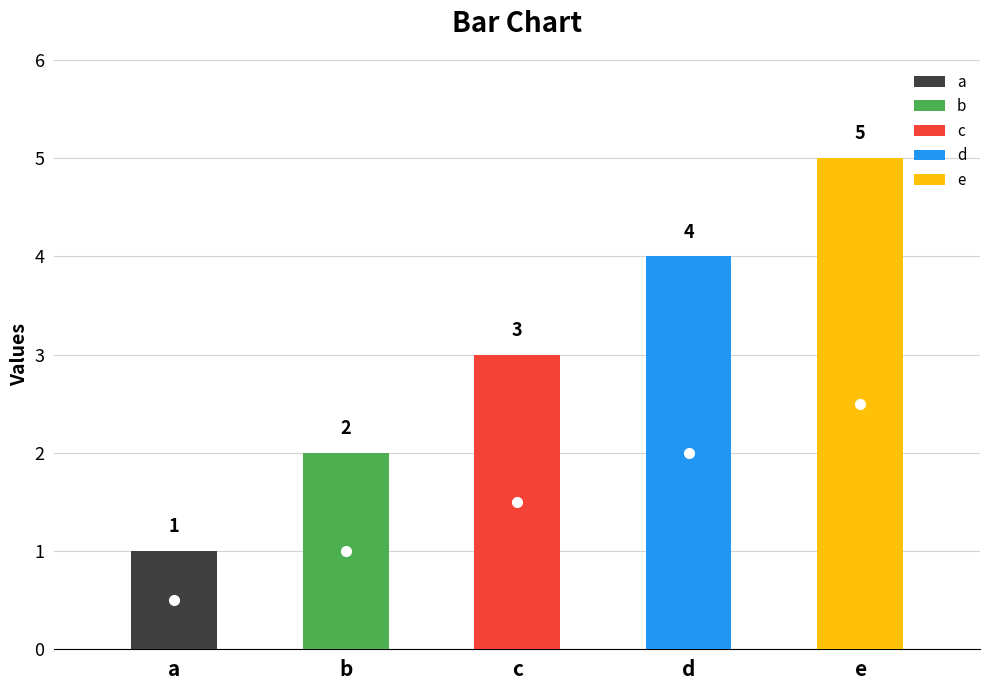

What is the value of the 2nd bar from the left?

2